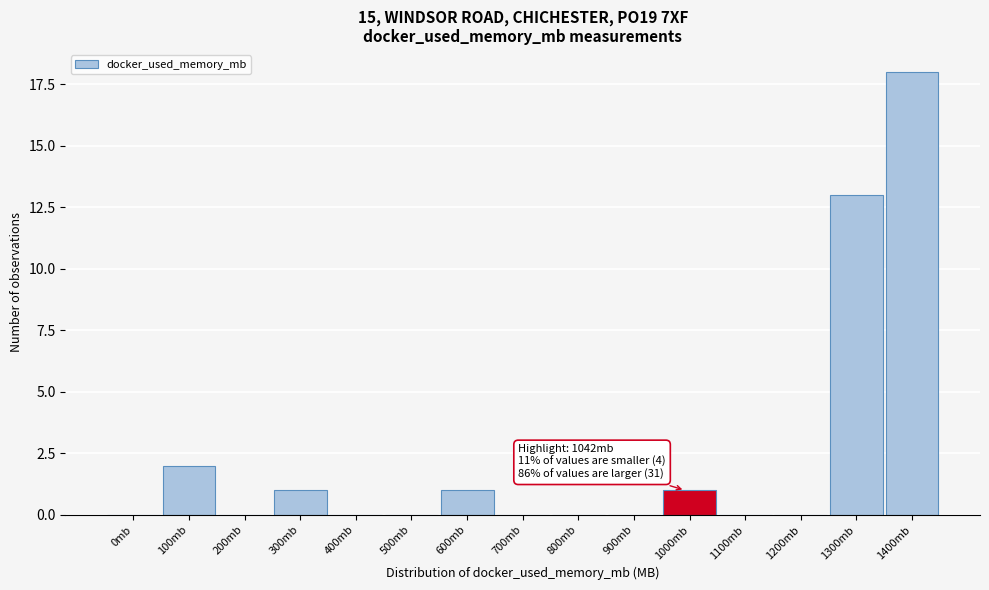

Reading left to right, what are all the values shown in this chart?

0mb=0	100mb=2	200mb=0	300mb=1	400mb=0	500mb=0	600mb=1	700mb=0	800mb=0	900mb=0	1000mb=1	1100mb=0	1200mb=0	1300mb=13	1400mb=18